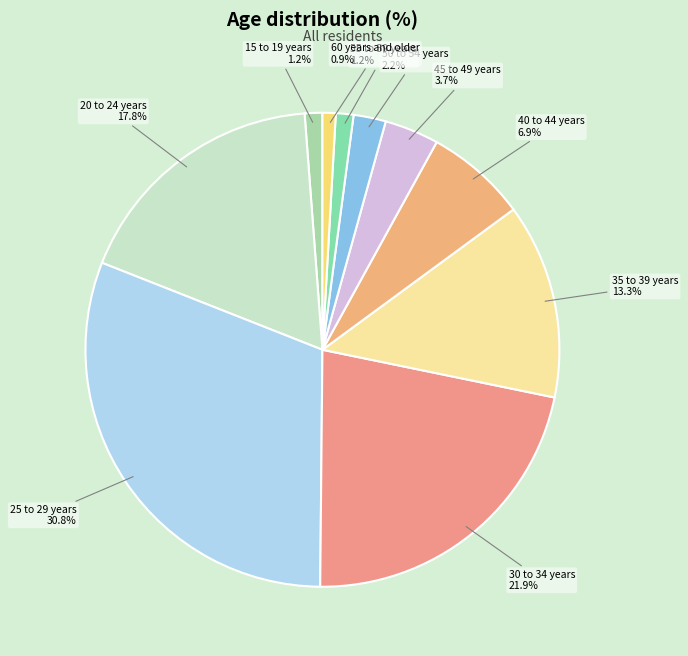

Which category has the biggest portion of the pie?

25 to 29 years